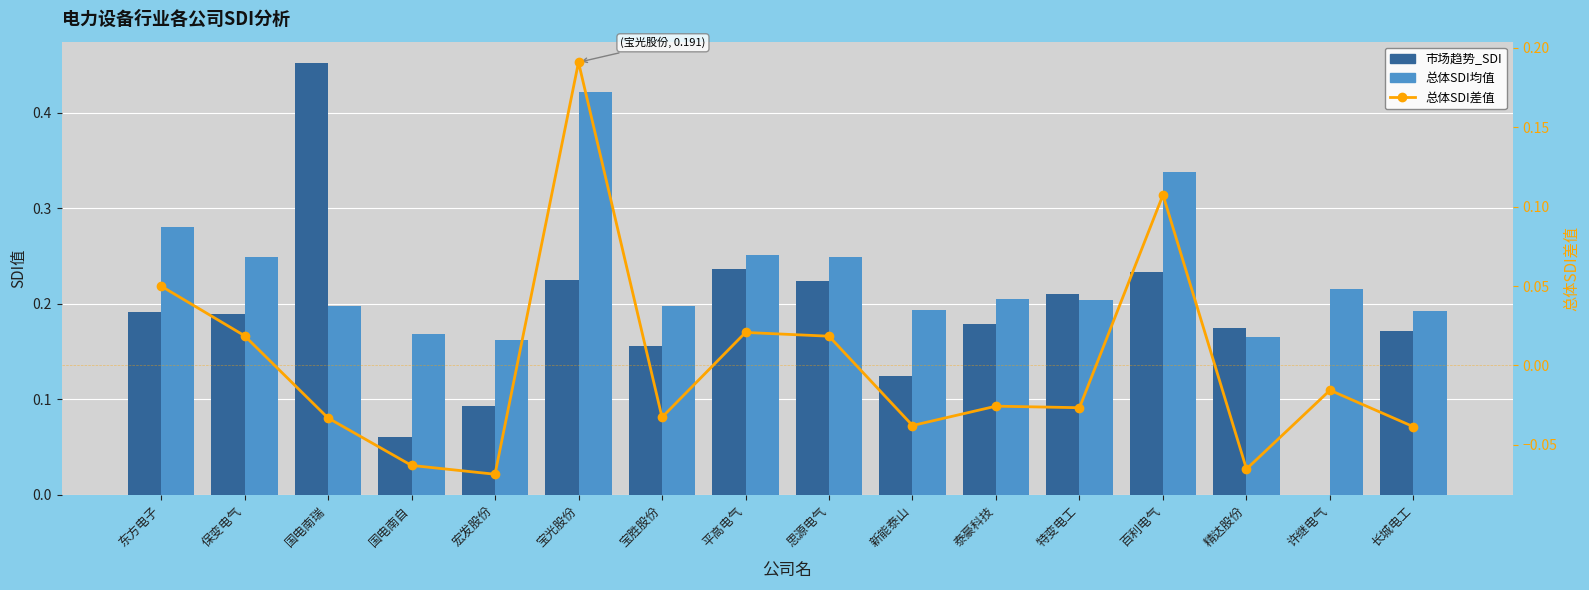

What is the minimum value for 总体SDI差值?

-0.1